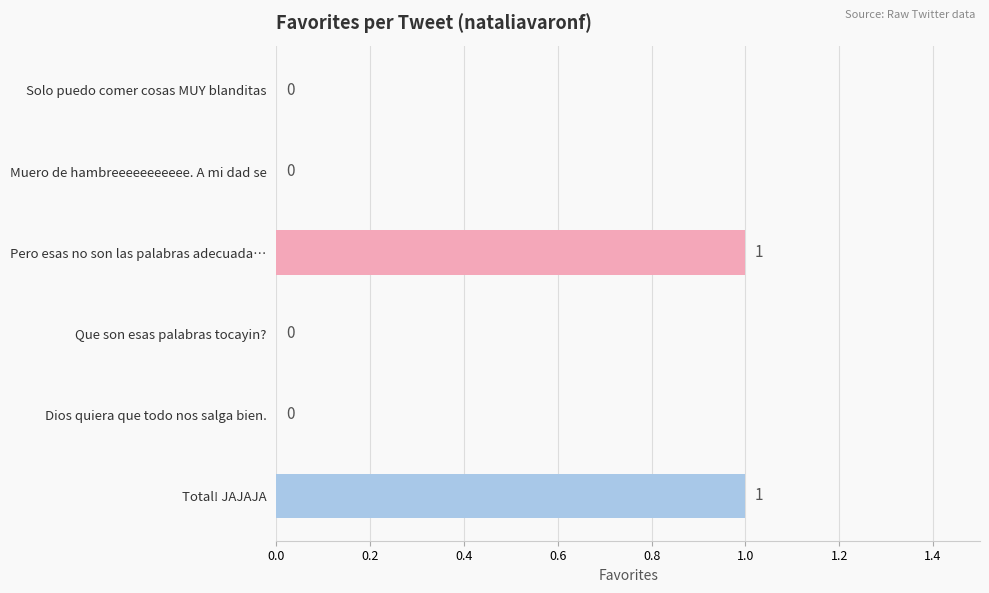

Reading top to bottom, extract all data points from this chart.

Solo puedo comer cosas MUY blanditas=0	Muero de hambreeeeeeeeeee. A mi dad se=0	Pero esas no son las palabras adecuada…=1	Que son esas palabras tocayin?=0	Dios quiera que todo nos salga bien.=0	Total! JAJAJA=1